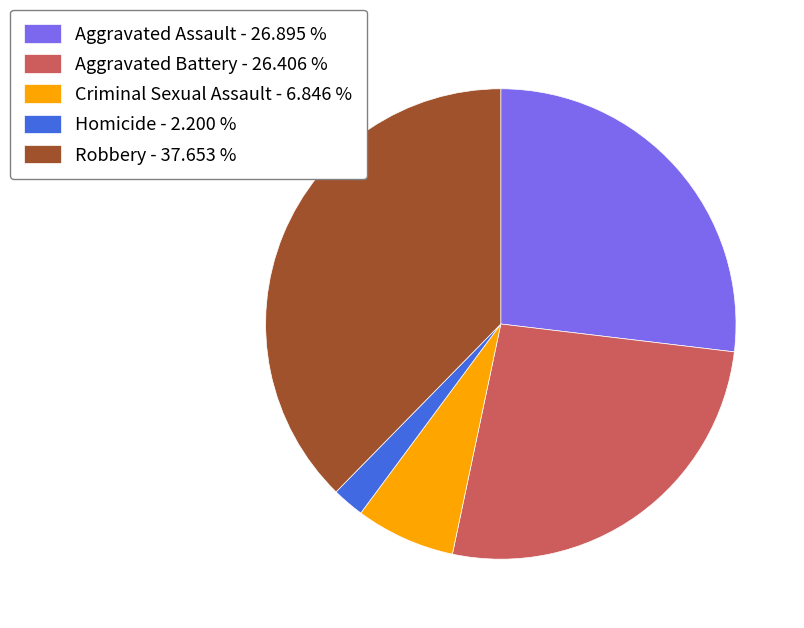

Do Criminal Sexual Assault - 6.846 % and Homicide - 2.200 % together represent more than half of the pie?

No